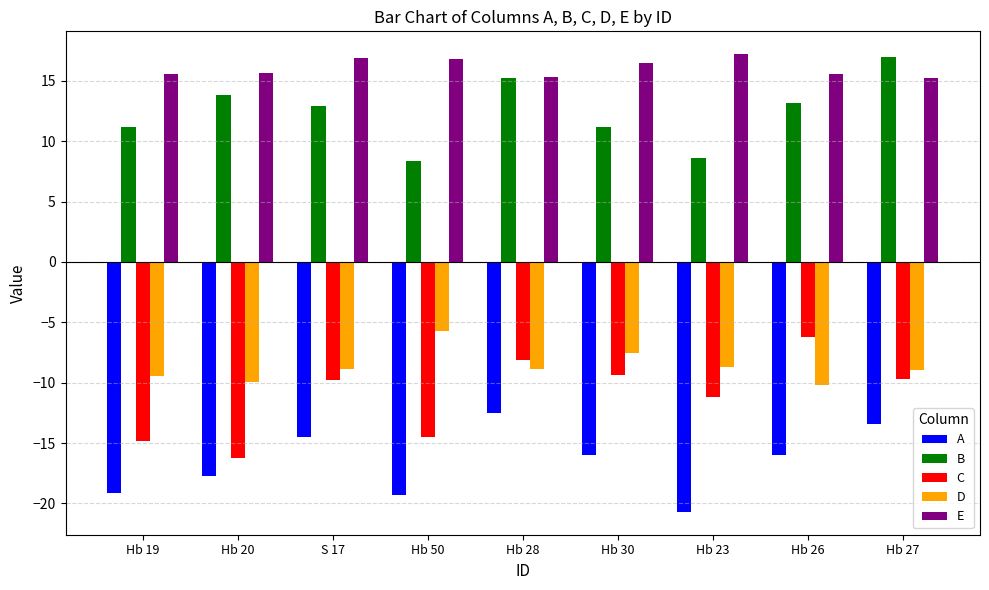

Which series has the largest range (max minus min)?

C